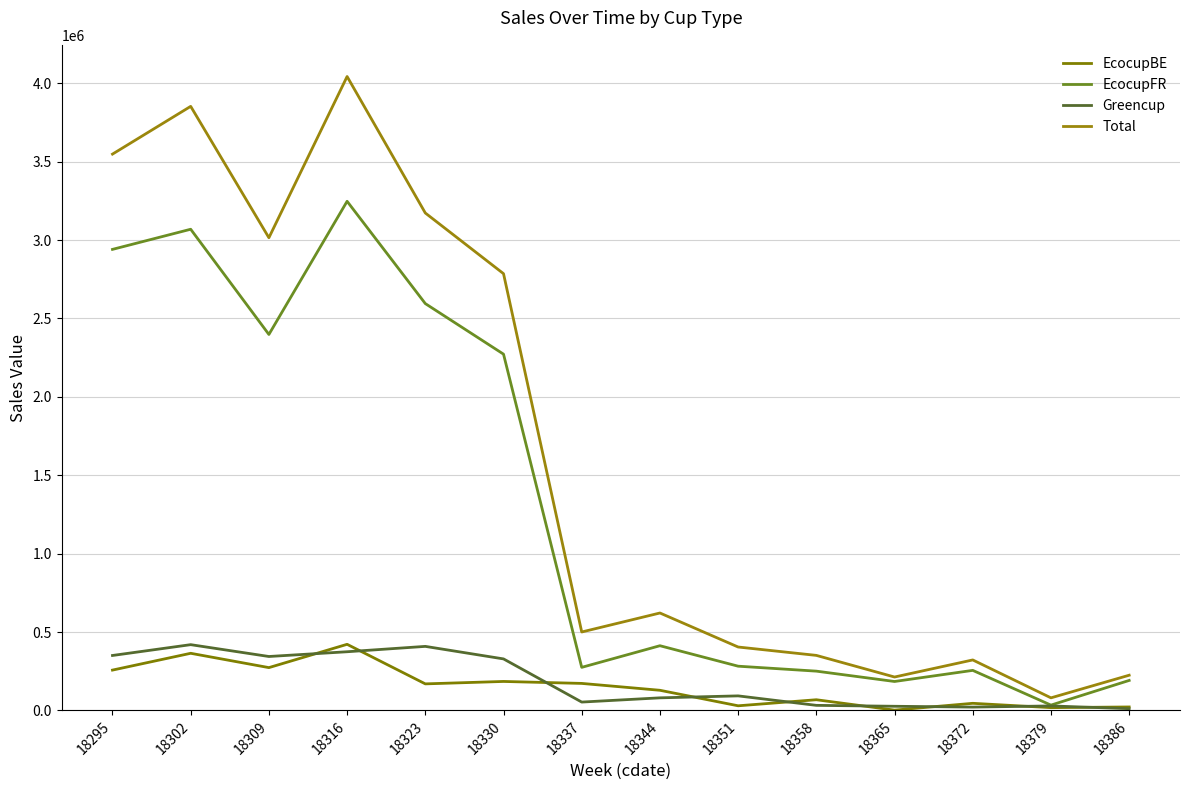

How many categories are shown in the chart?

14